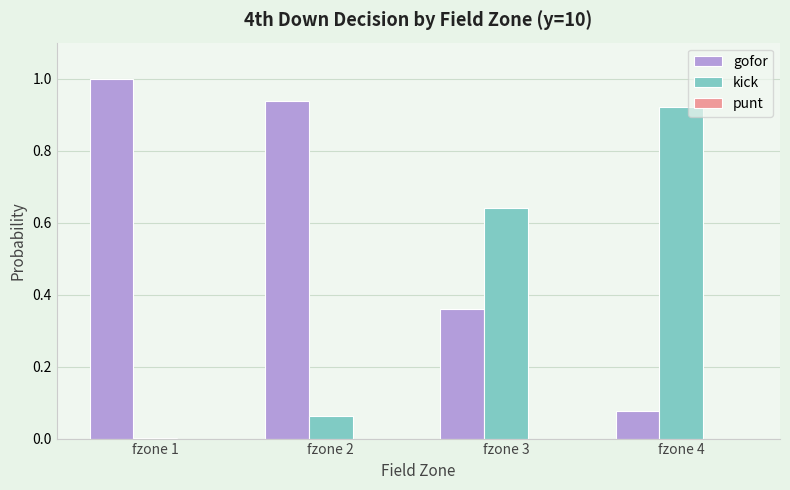

What is the greatest value displayed?

1.0